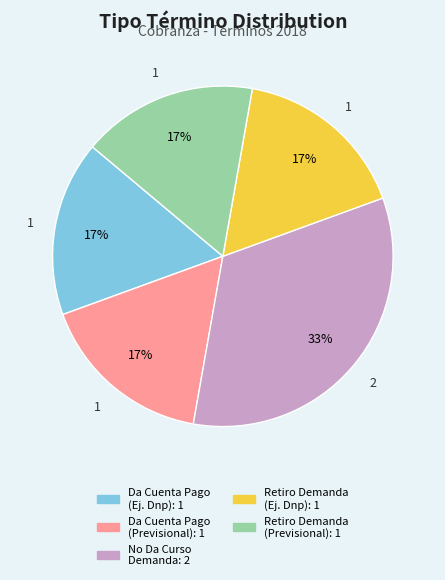

To the nearest percent, what is the average slice percentage?

20%